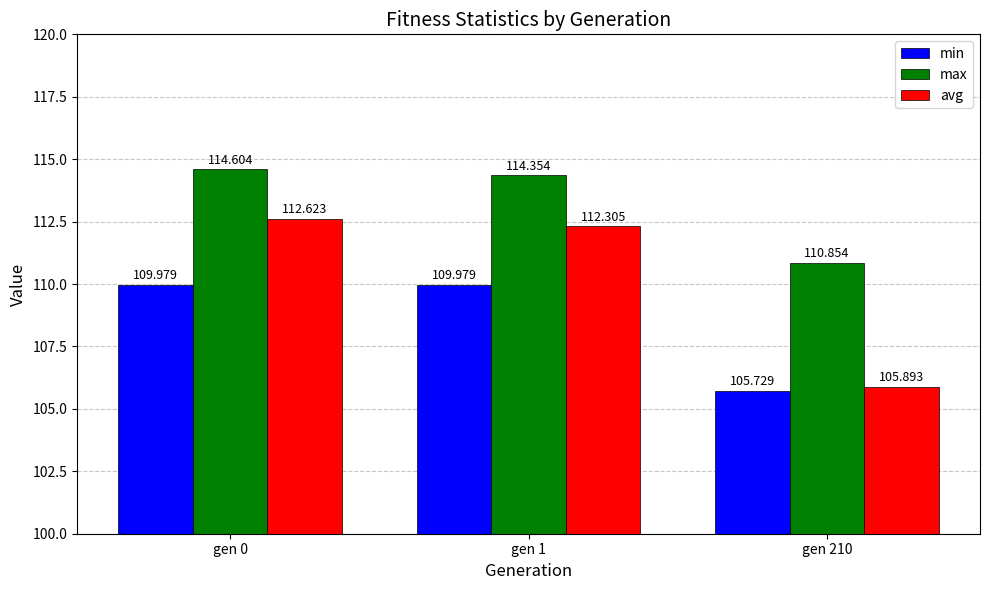

Rank the series by their average value, from highest to lowest.

max, avg, min